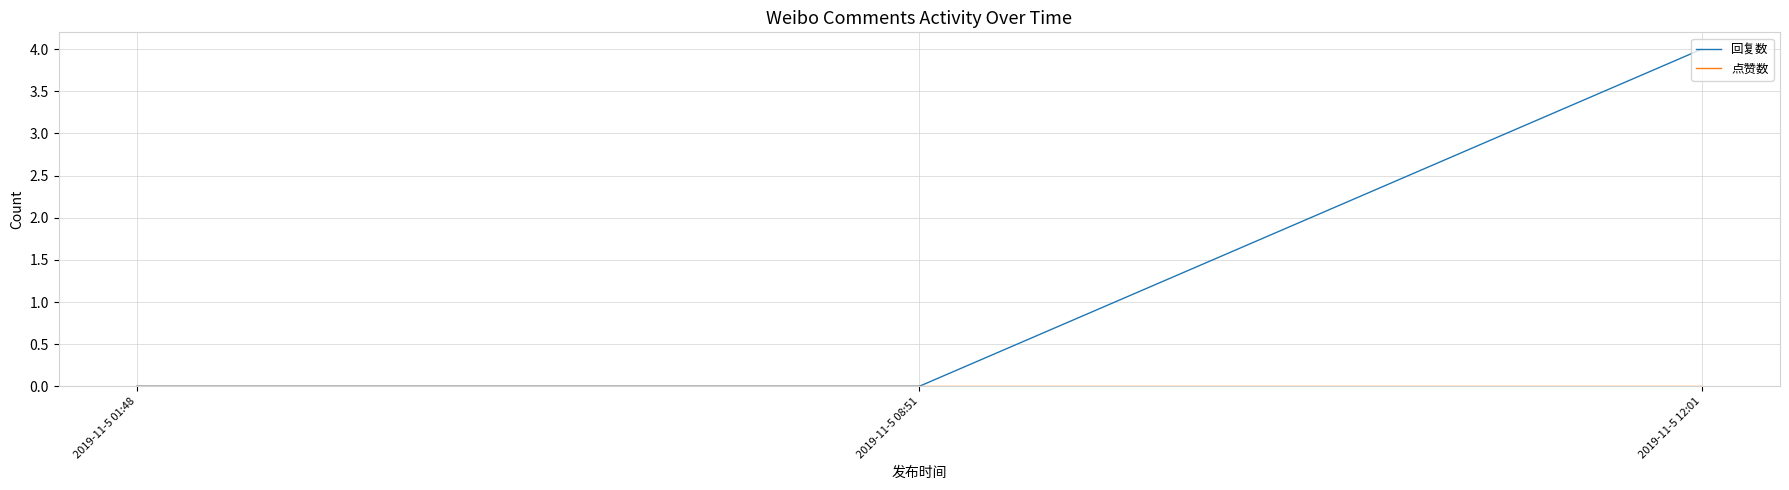

What position from the right is 2019-11-5 12:01?

1